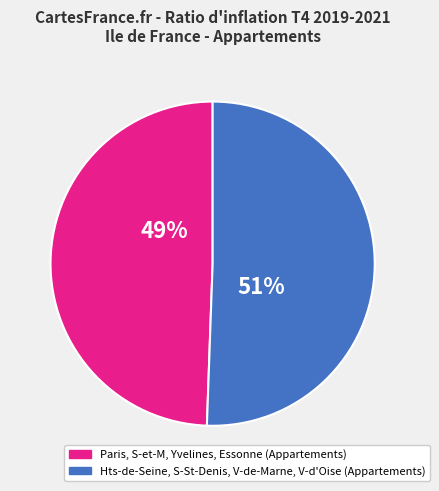

To the nearest percent, what is the average slice percentage?

50%